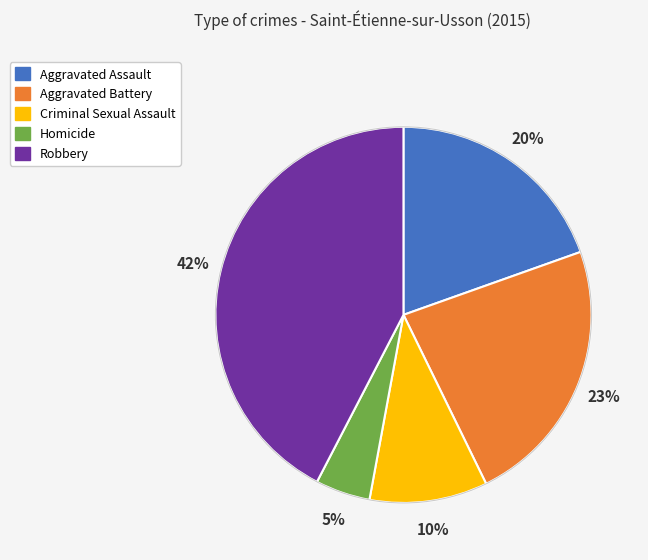

Does Aggravated Assault account for over 50% of the chart?

No